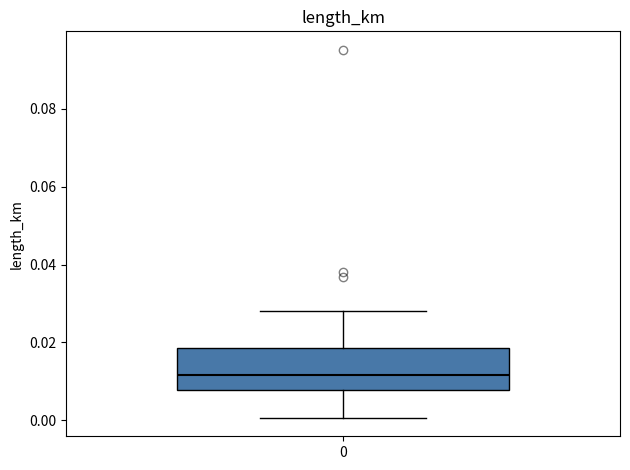

Read this box plot against the y-axis: the position of the median line, the range covered by the box, and the ends of both whiskers. The values are not printed on the chart, so give them approximately, as read against the axis.

median 0.012, box 0.008 to 0.018, whiskers 0.000 to 0.028